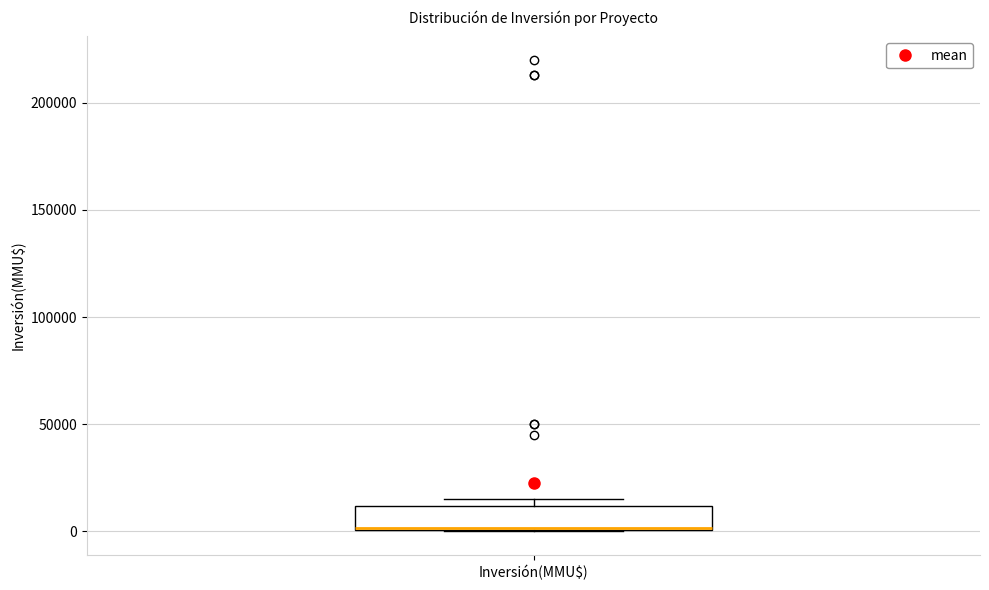

Read this box plot against the y-axis: the position of the median line, the range covered by the box, and the ends of both whiskers. The values are not printed on the chart, so give them approximately, as read against the axis.

median 0, box 0 to 10000, whiskers 0 to 15000